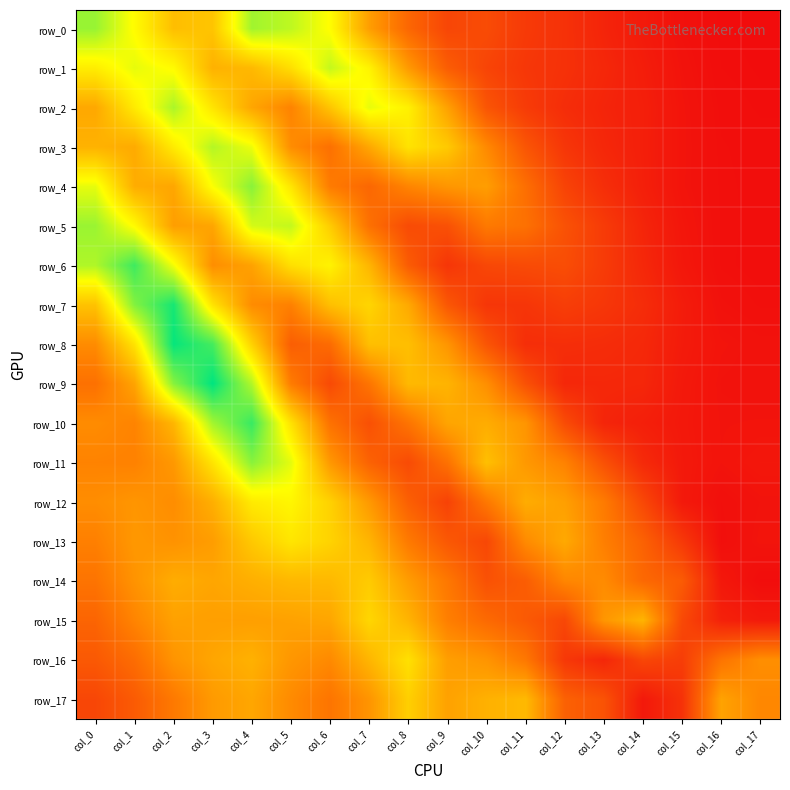

Which label corresponds to the smallest value in the chart?

col_17